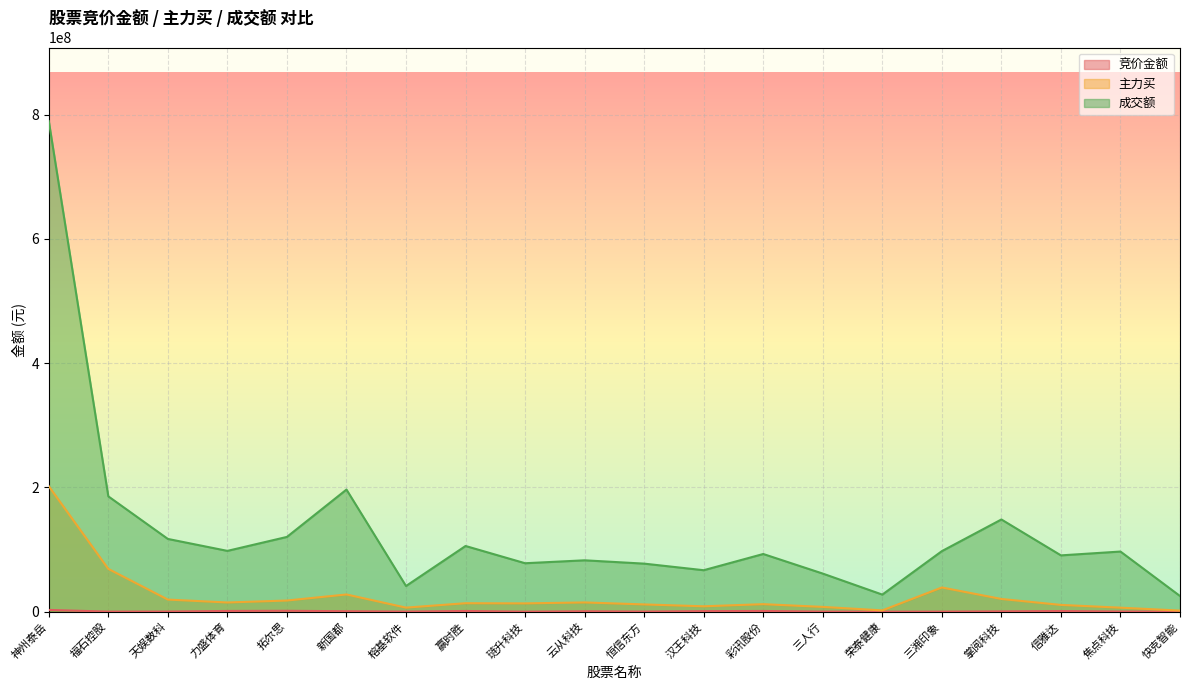

True or false: 成交额 has more than 2 points higher than both neighbors.

True